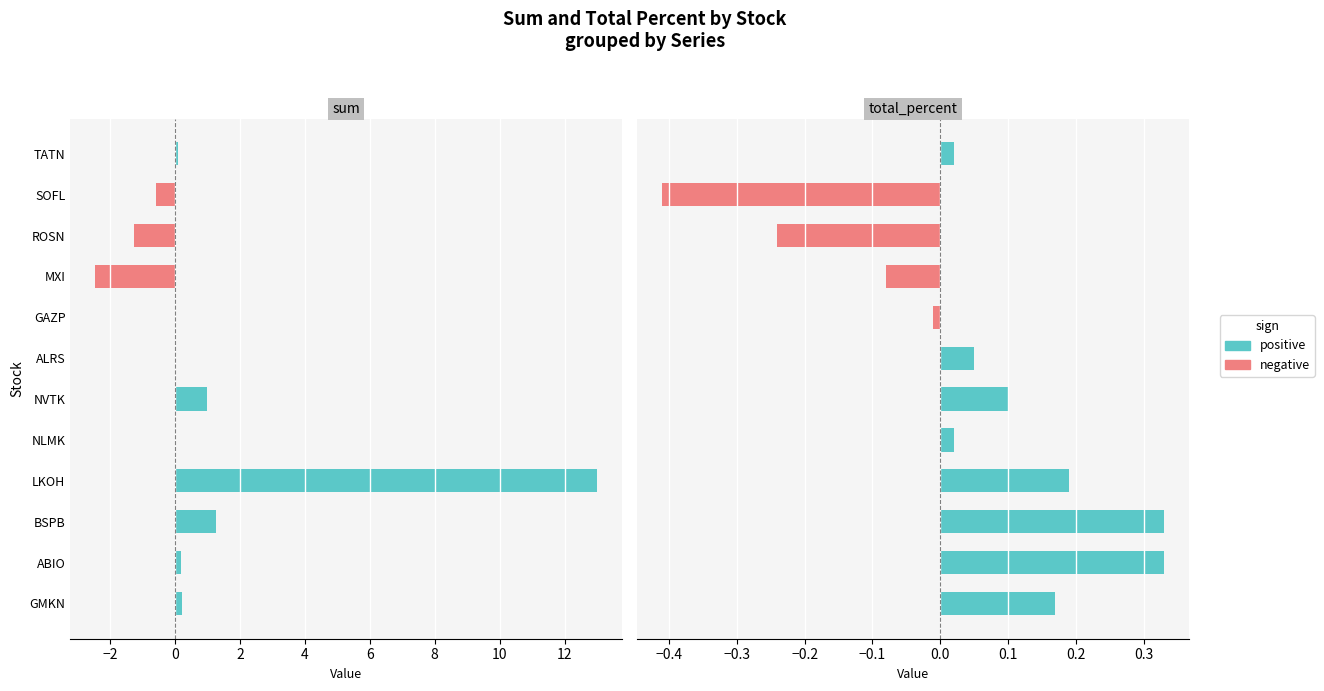

Which series changed the most between ABIO and BSPB?

sum